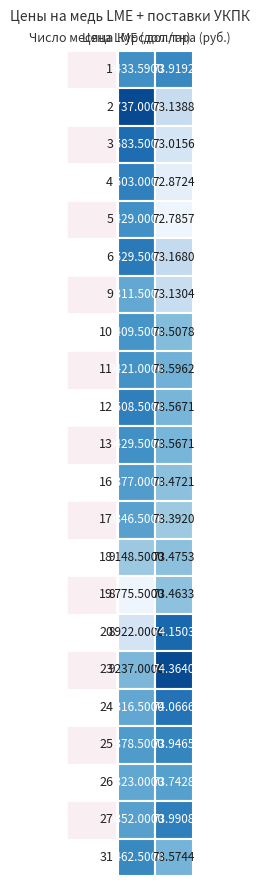

Count the number of categories in the chart.

2